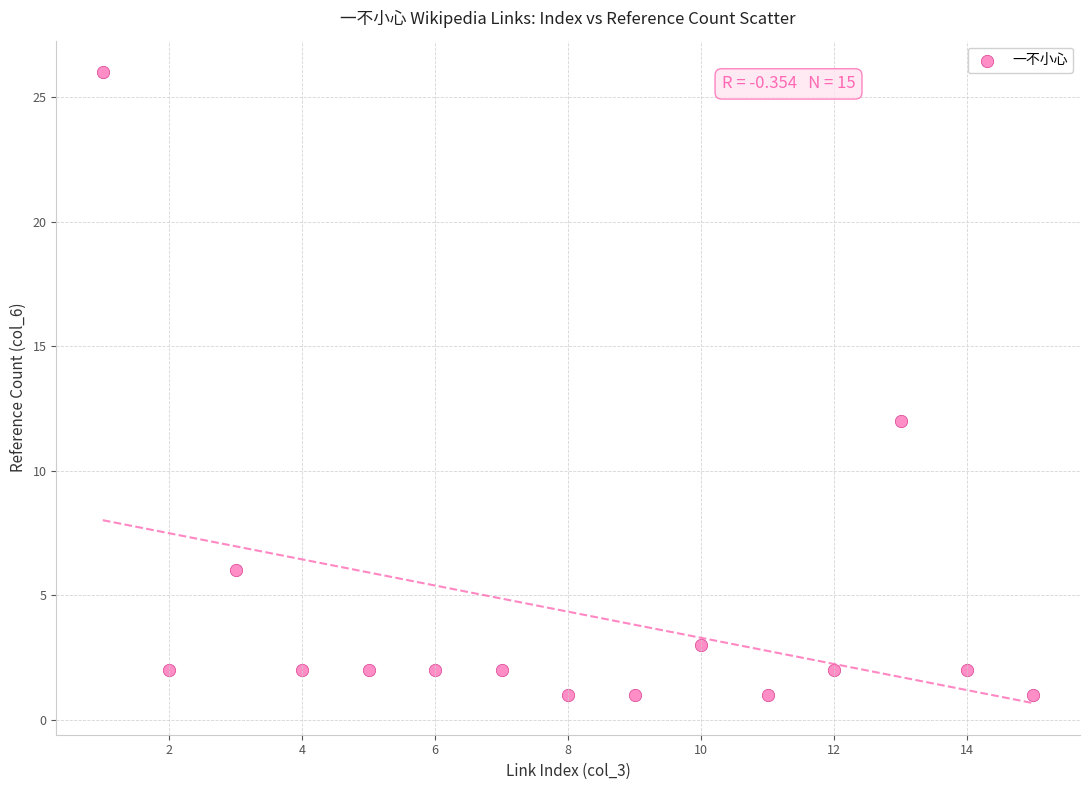

What Y value in the scatter plot is closest to 13?

12